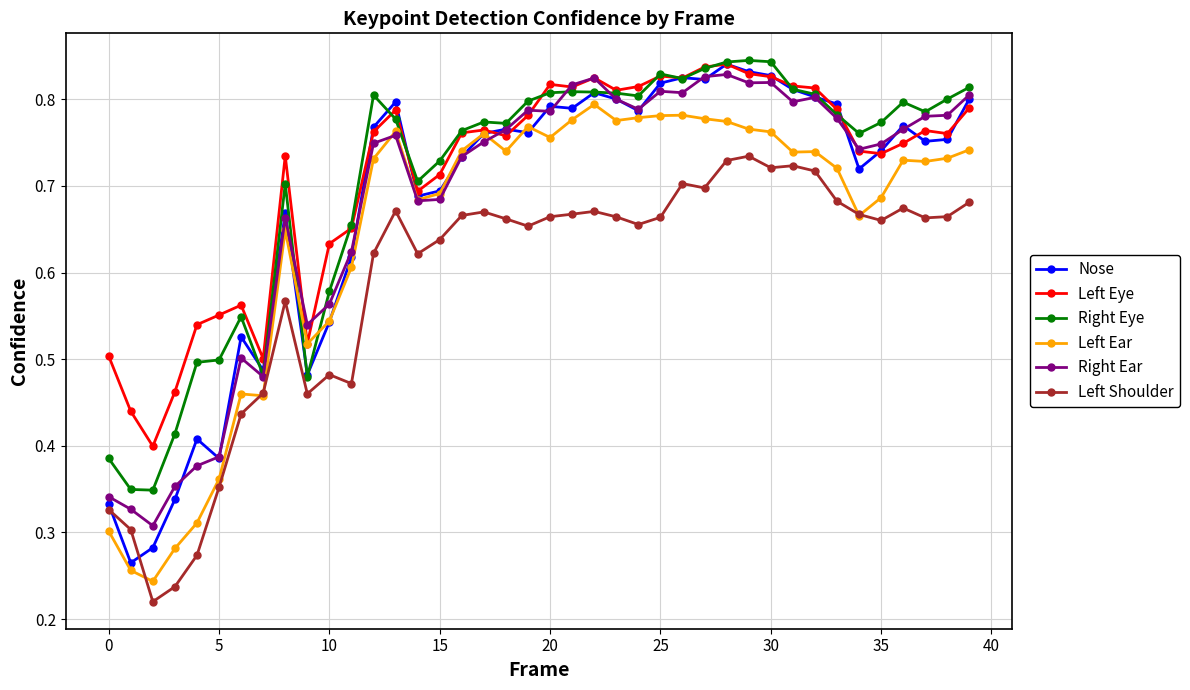

True or false: Left Ear has more than 2 points higher than both neighbors.

True